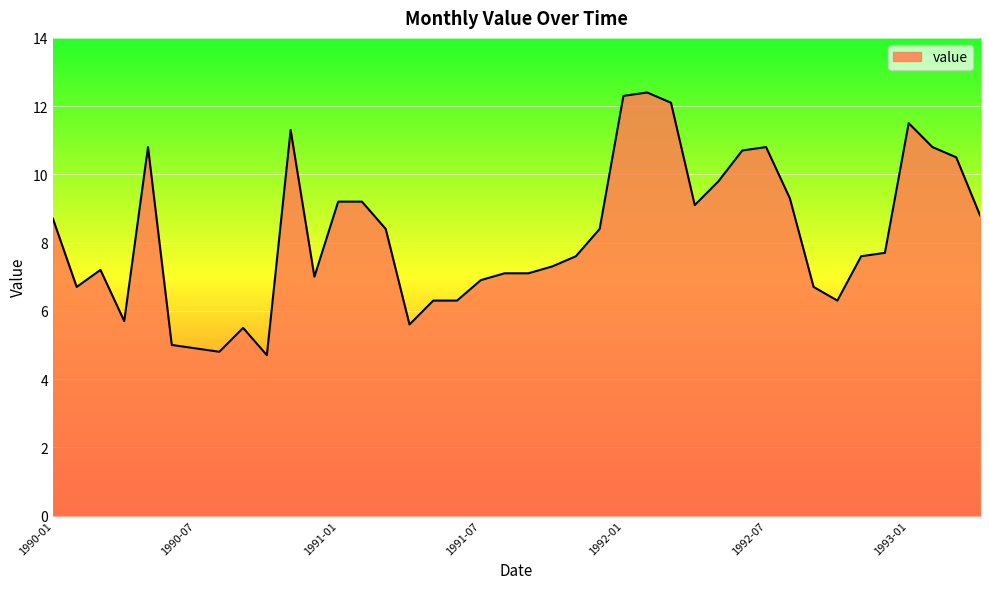

What is the smallest value displayed?

4.7